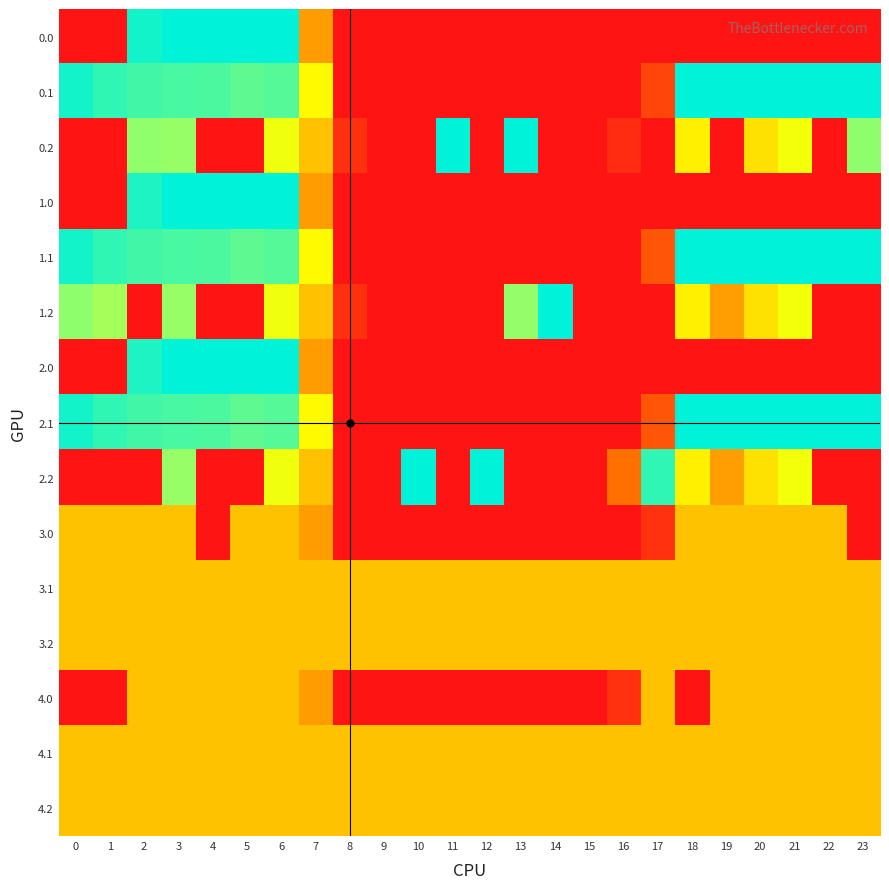

At how many categories does at least one series exceed 91?

24